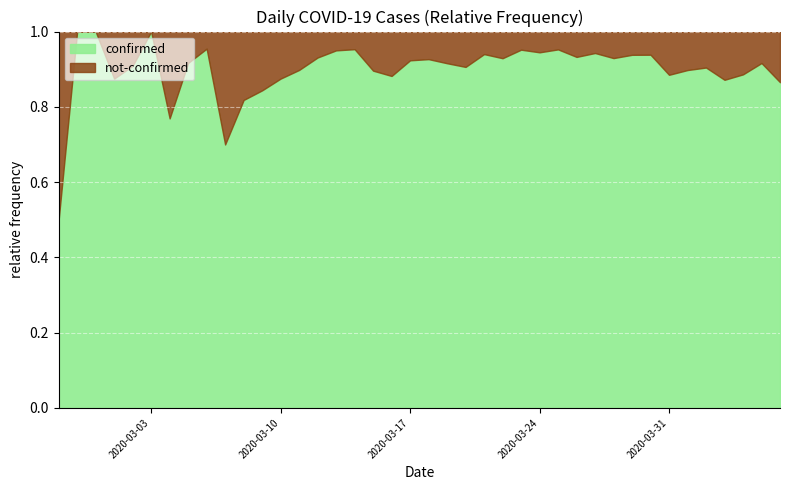

What is the lowest value of the confirmed series?

0.5